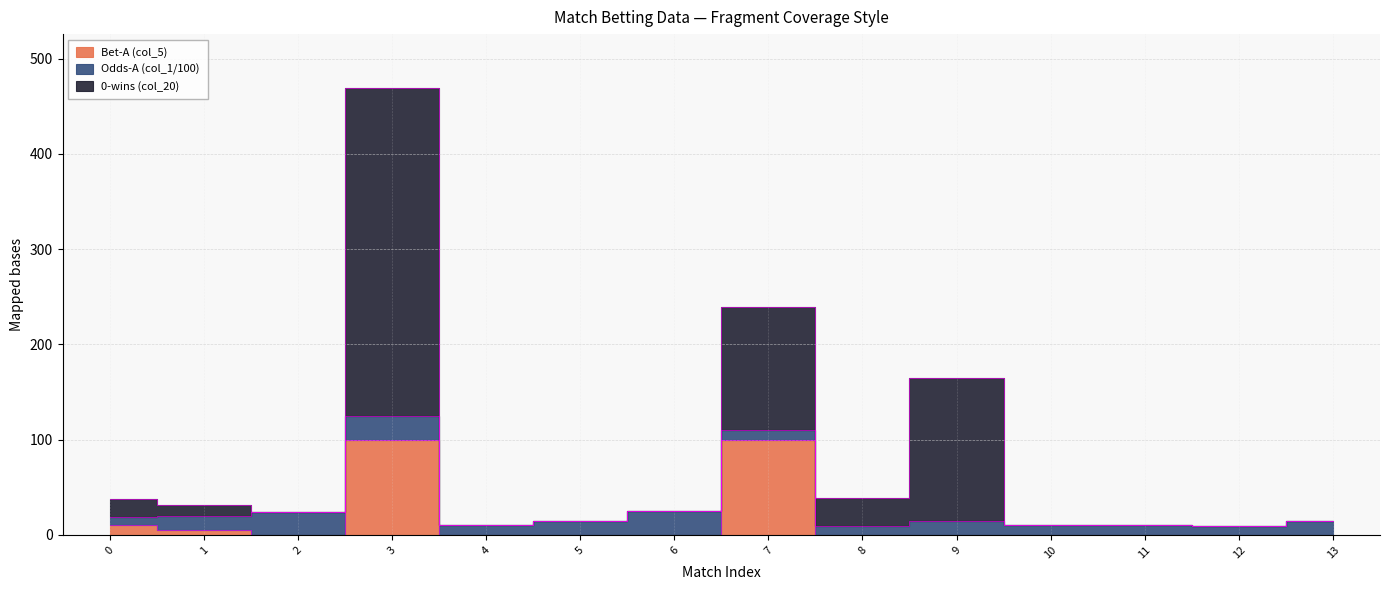

Where is the first local maximum for Bet-A (col_5)?

3